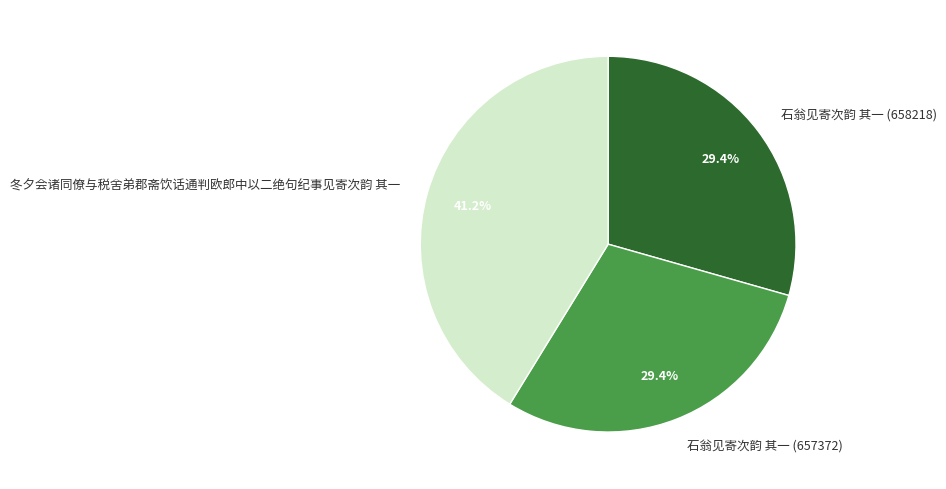

To the nearest percent, what percentage of the pie is 冬夕会诸同僚与税舍弟郡斋饮话通判欧郎中以二绝句纪事见寄次韵 其一?

41%